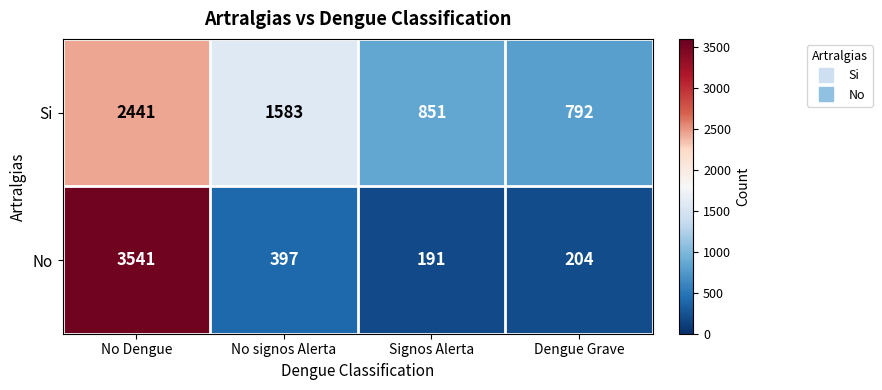

At which label does Si first exceed 1583?

No Dengue